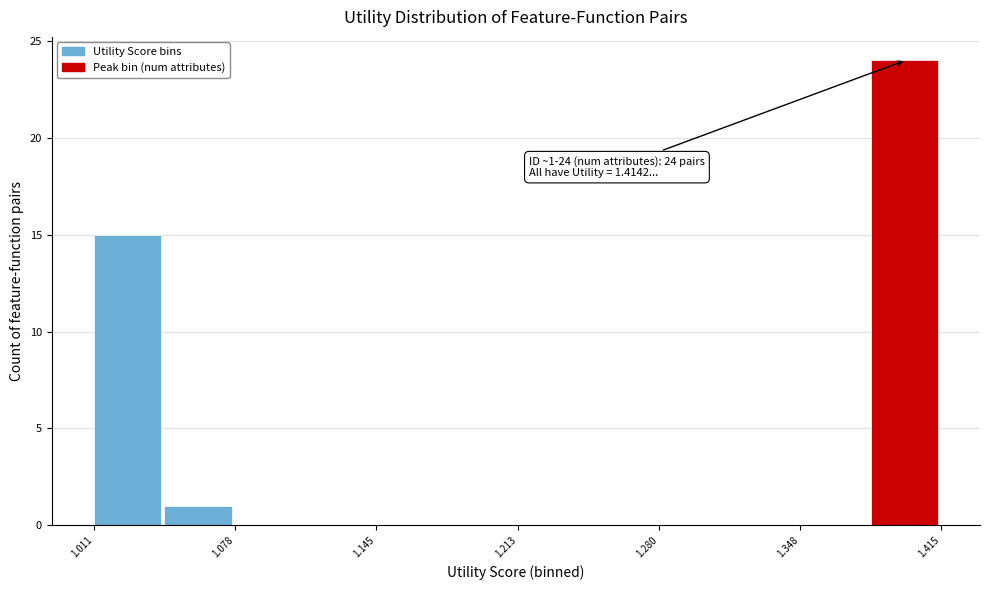

Around what value on the x-axis is the tallest bar? Give the approximate position of its centre, as read against the axis.

1.40